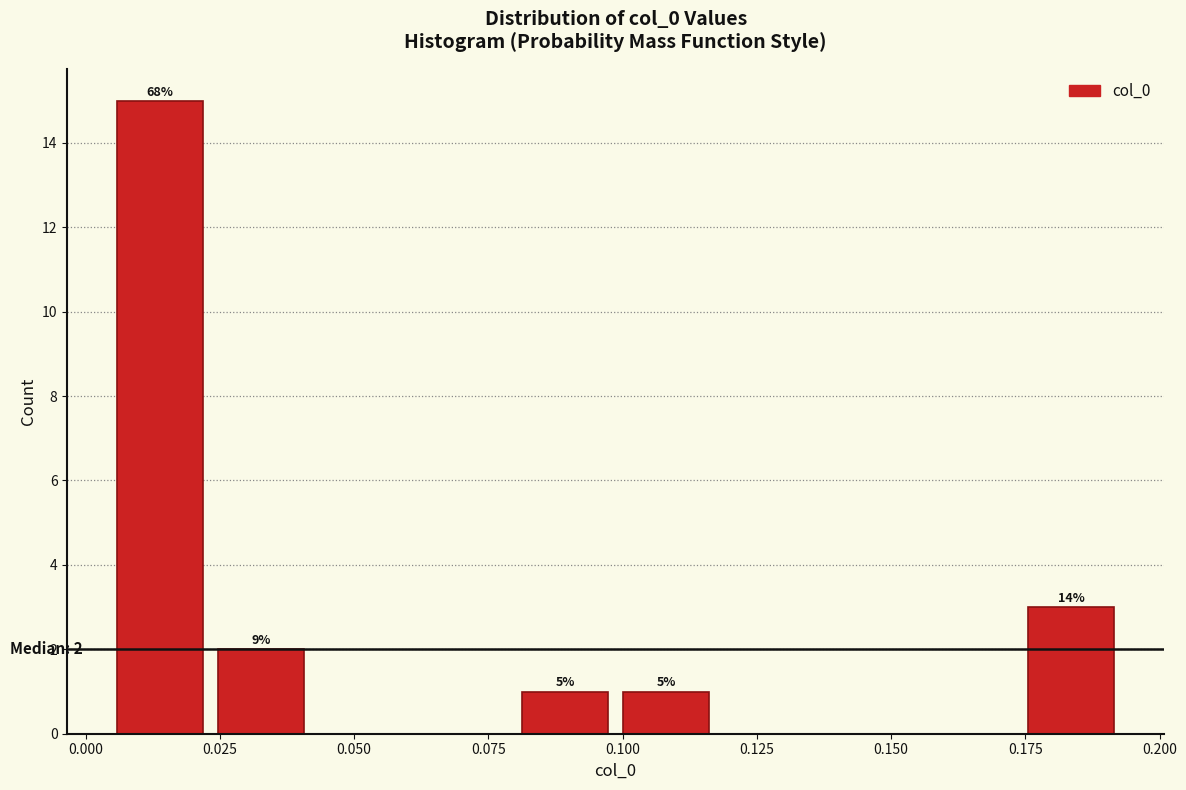

Read against the x-axis, roughly where is the centre of the tallest bar?

0.015